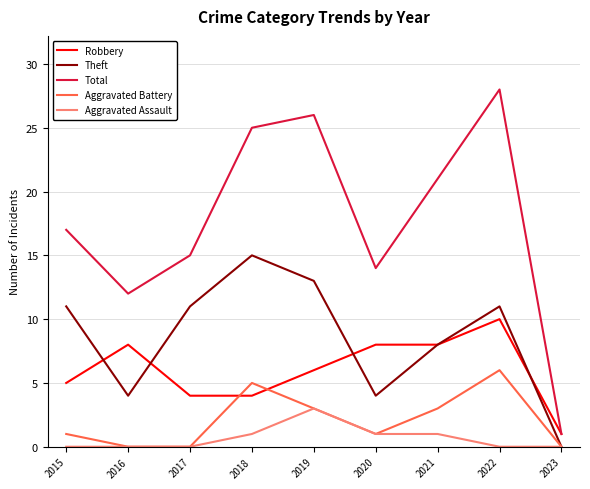

How many interior local peaks does the Total series have?

2